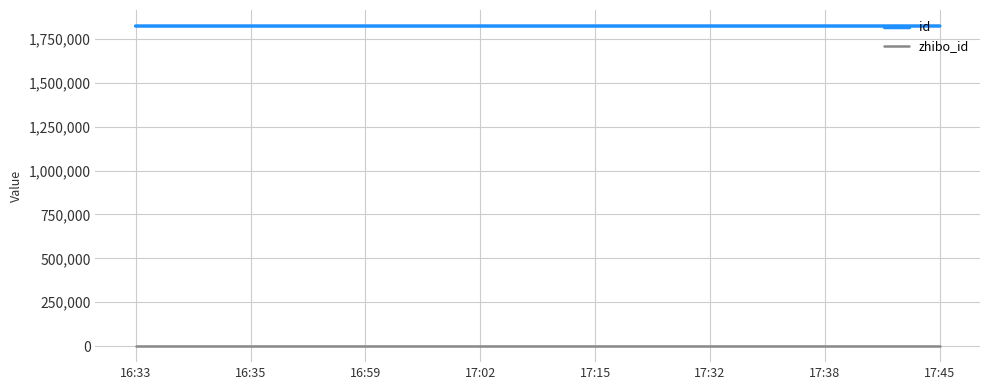

What is the maximum value for id?

1822948